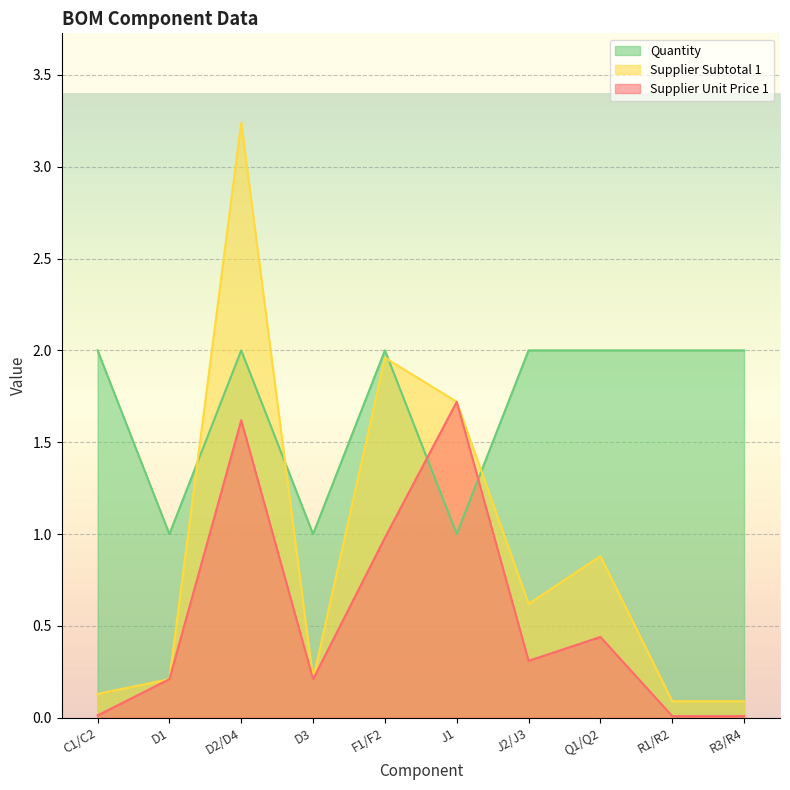

True or false: Supplier Unit Price 1 has more than 1 points higher than both neighbors.

True